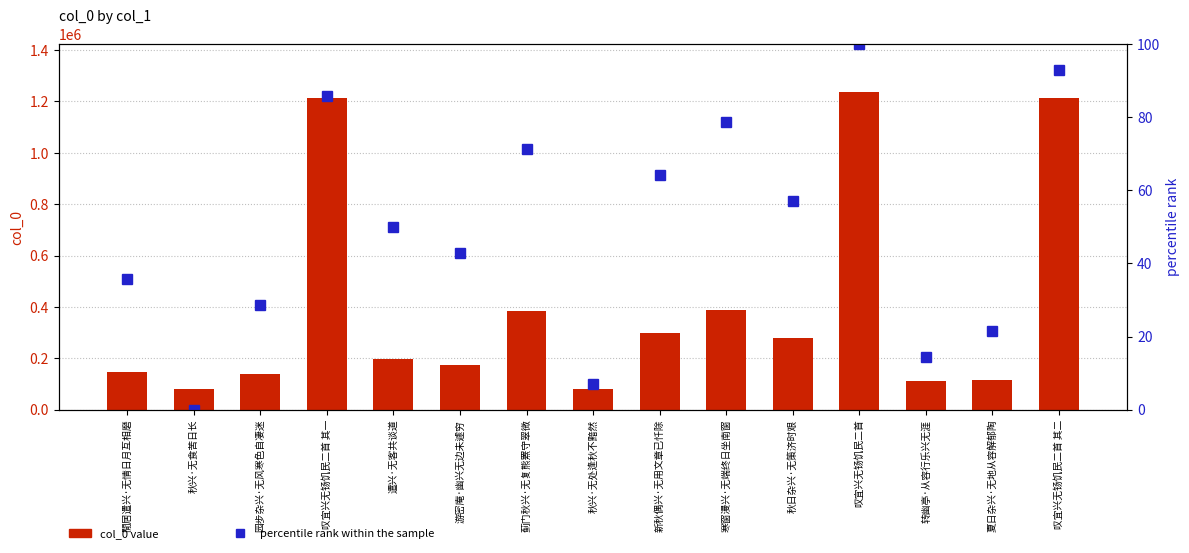

List the series in order of their overall mean, highest first.

col_0 value, percentile rank within the sample